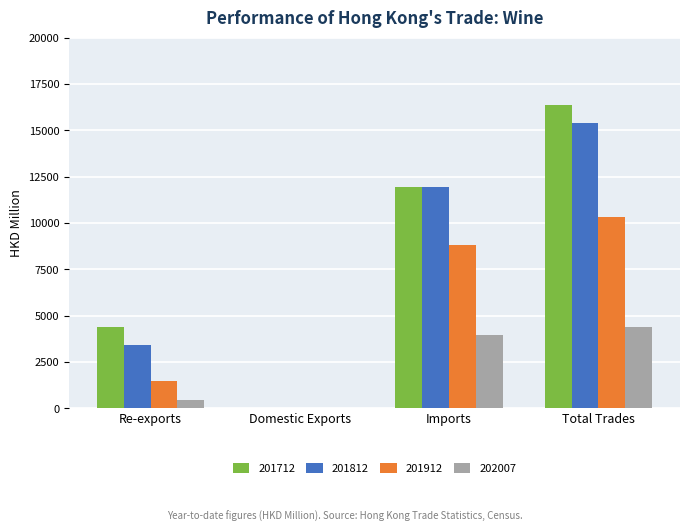

The value of 201812 at Domestic Exports is 0.0. True or false?

True